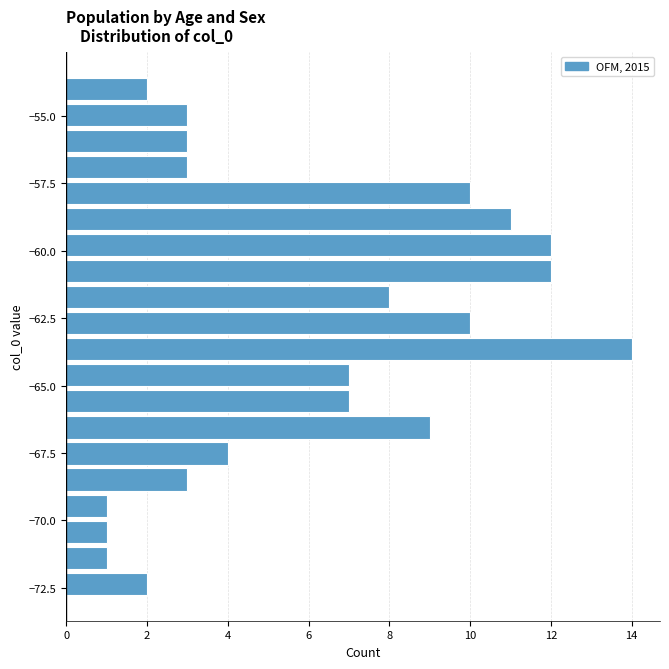

Read against the y-axis, roughly where is the centre of the longest bar?

-63.5